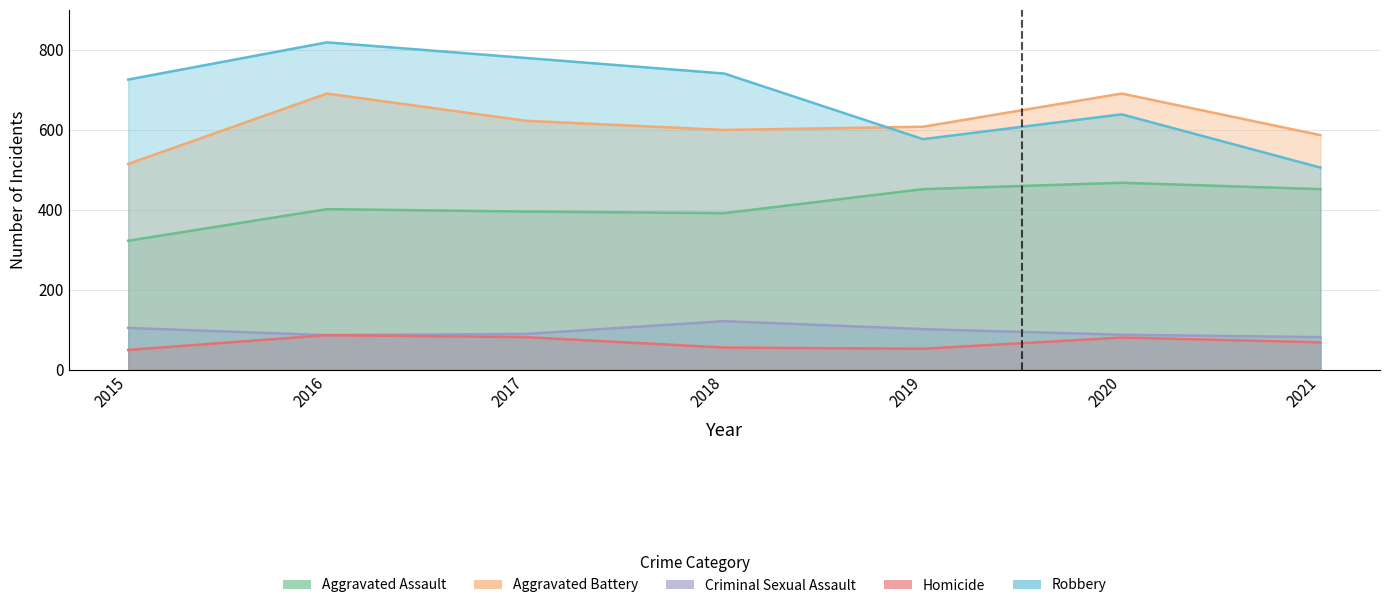

Reading left to right, what are all the values shown in this chart?

Aggravated Assault: 323	402	396	392	452	468	452
Aggravated Battery: 515	691	623	600	608	691	587
Criminal Sexual Assault: 105	87	90	122	102	88	82
Homicide: 50	87	82	56	53	81	69
Robbery: 726	819	780	741	577	639	506